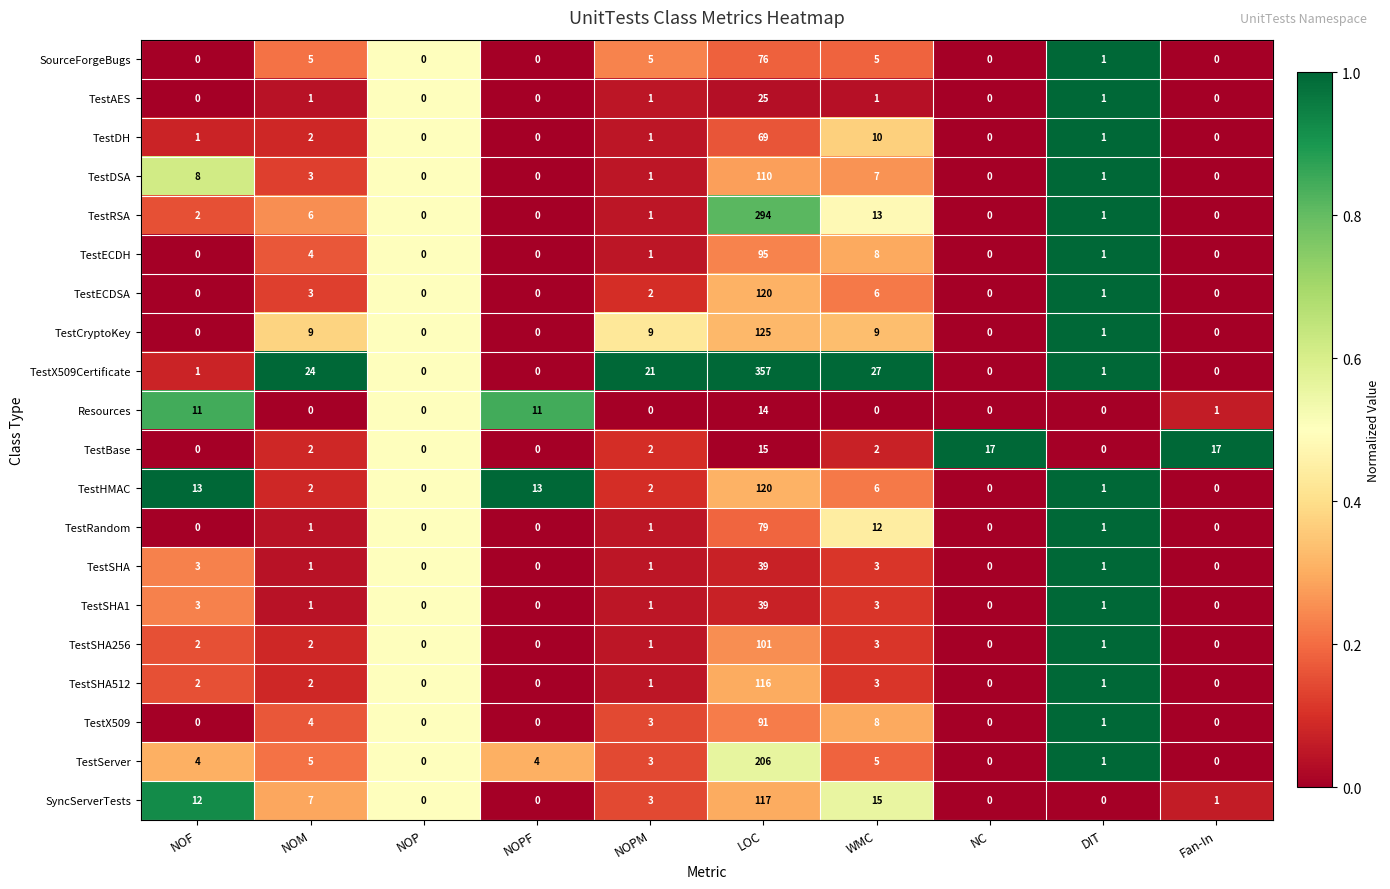

The value of TestBase at NOPF is 0. True or false?

True